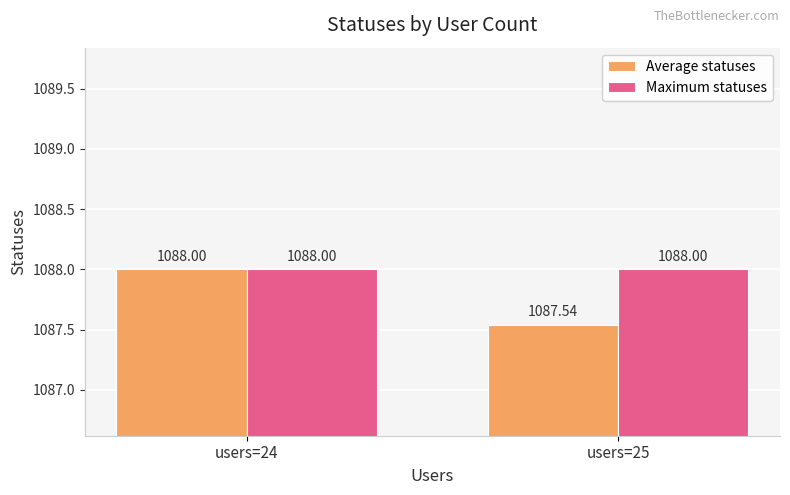

What is the difference between the highest and lowest values at users=25?

0.5